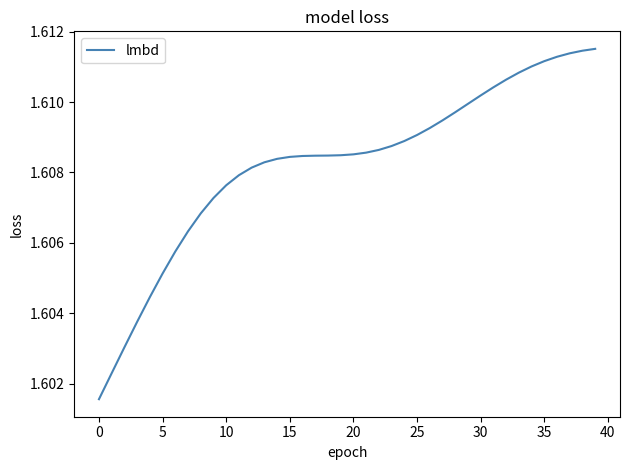

What is the smallest value displayed?

1.6